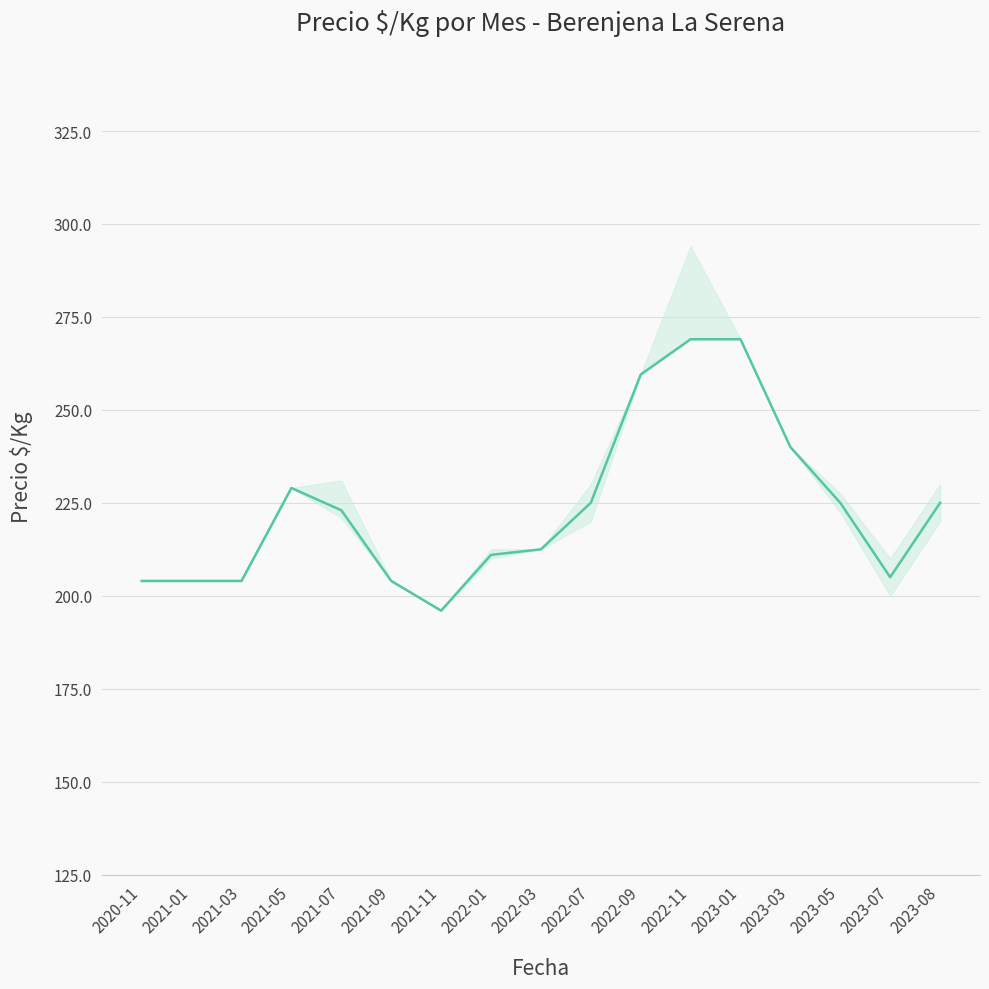

Count the number of categories in the chart.

17